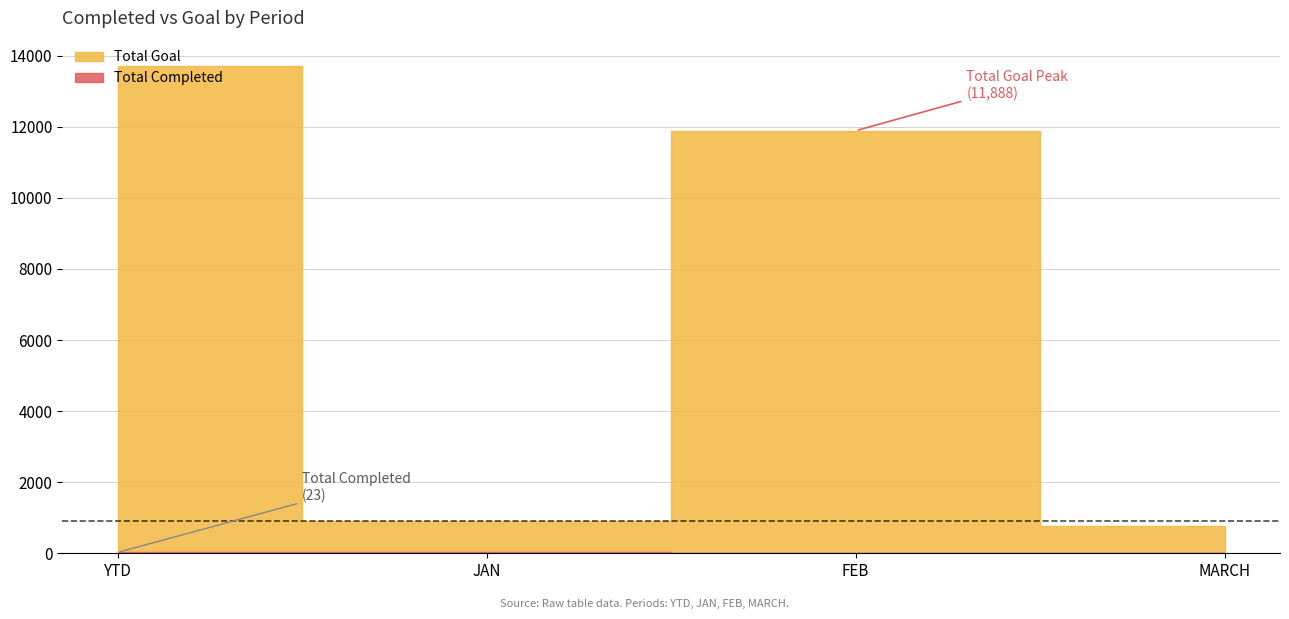

How many data points does each series have?

4